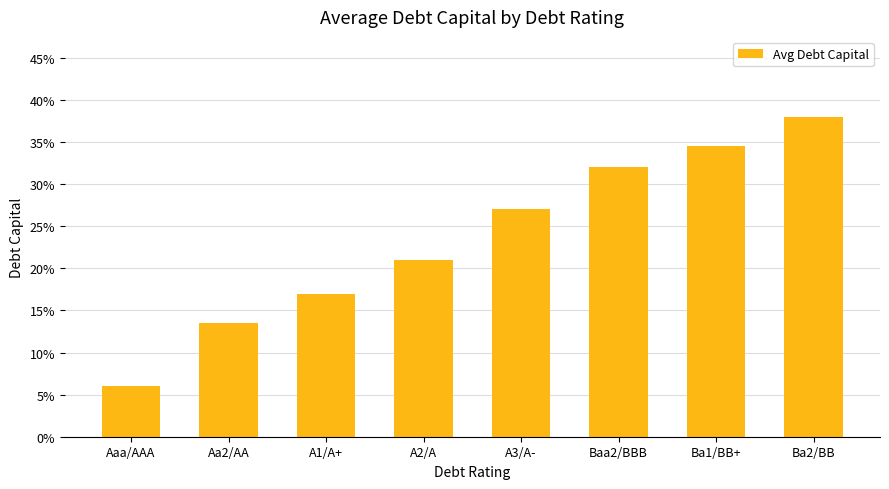

What is the difference between the maximum and minimum values?

0.3